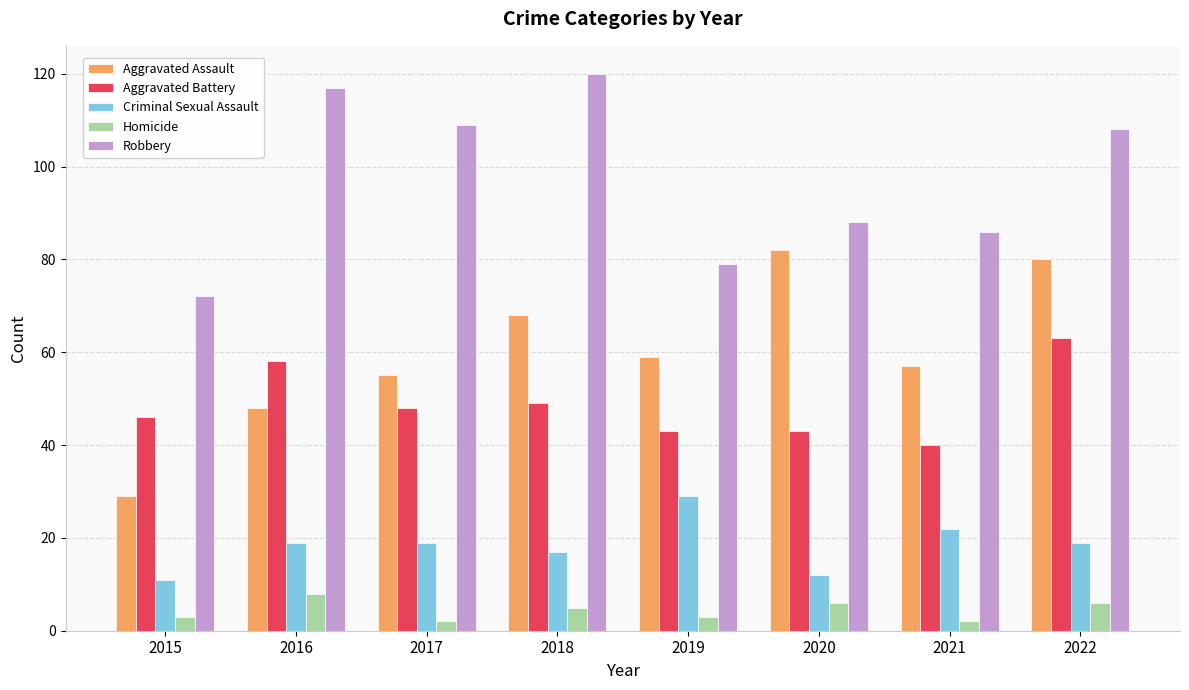

How many data points in Homicide are less than 5?

4